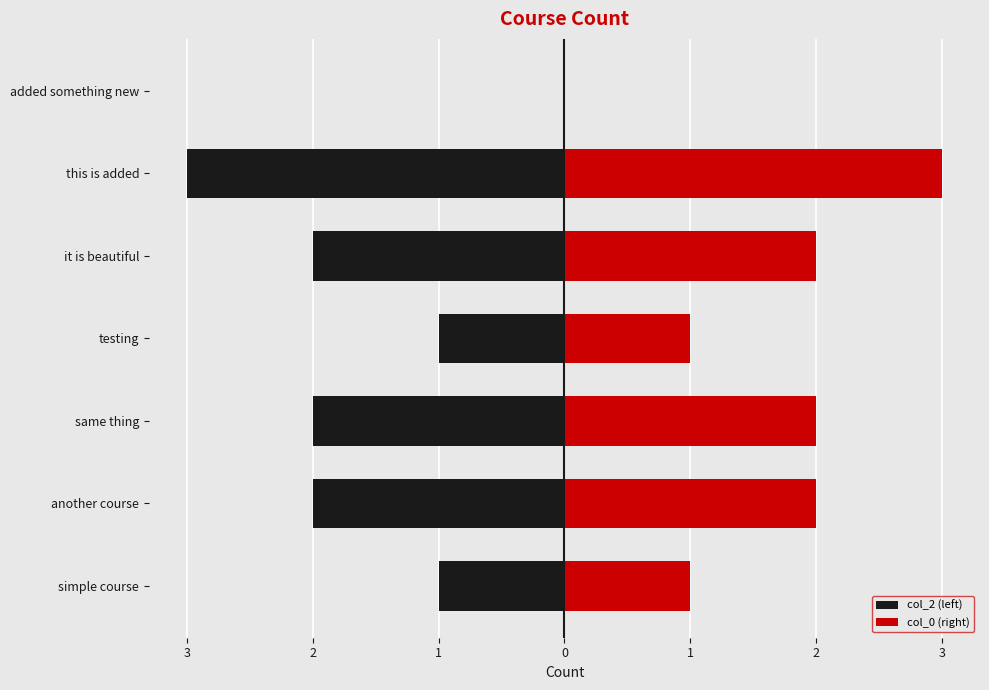

The col_0 (right) series shows 2 at same thing. True or false?

True